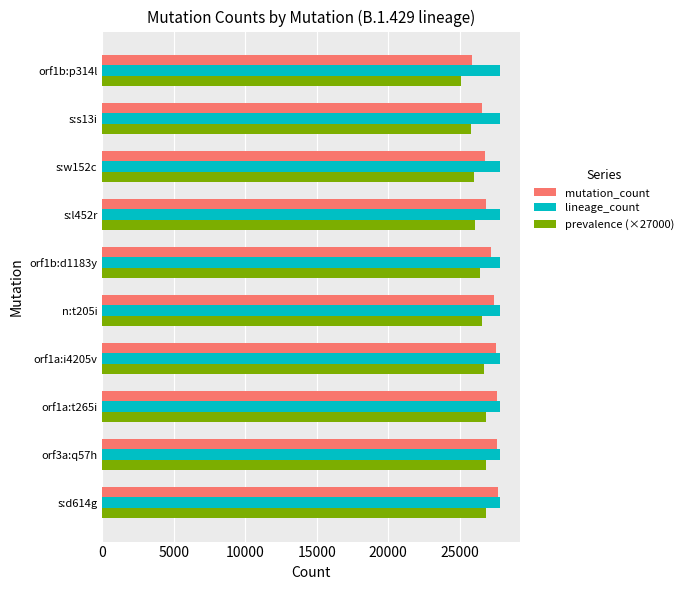

What is the maximum value for lineage_count?

27817.0